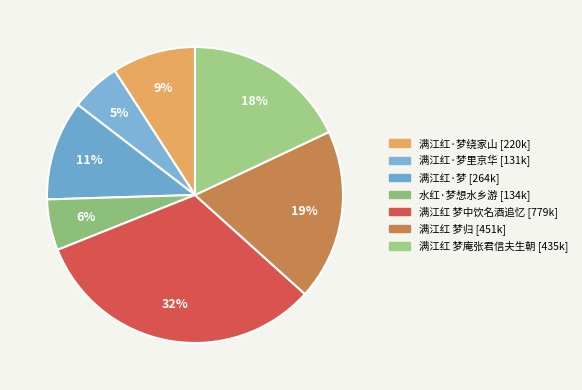

How many segments does this pie chart have?

7